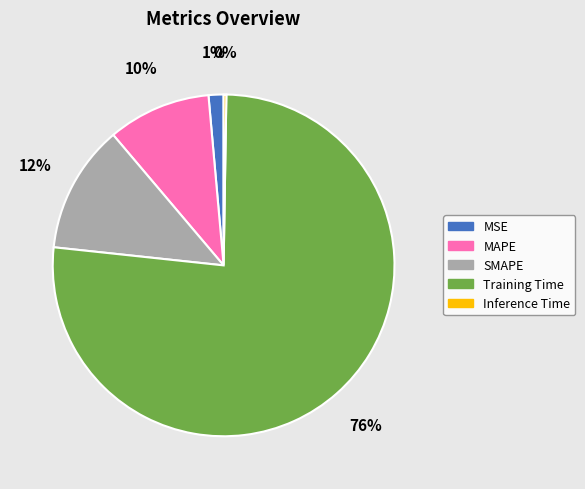

Do MAPE and SMAPE together represent more than half of the pie?

No